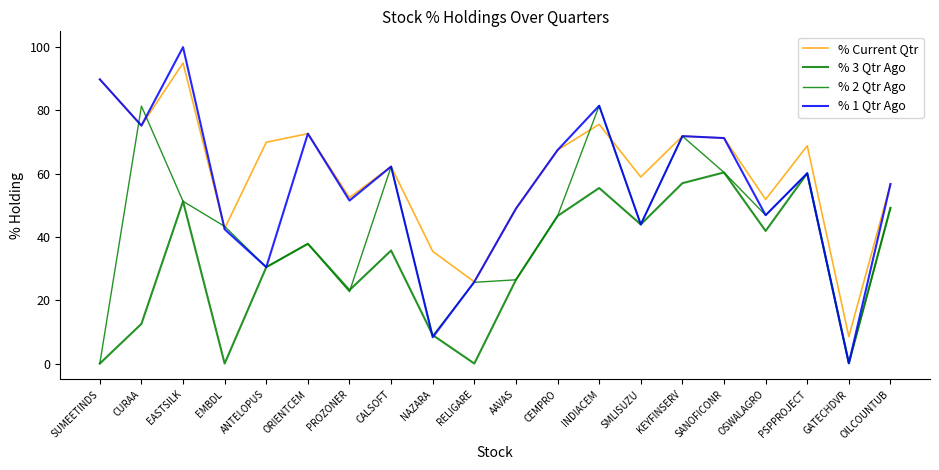

Rank the series by their maximum value, from highest to lowest.

% 1 Qtr Ago, % Current Qtr, % 2 Qtr Ago, % 3 Qtr Ago